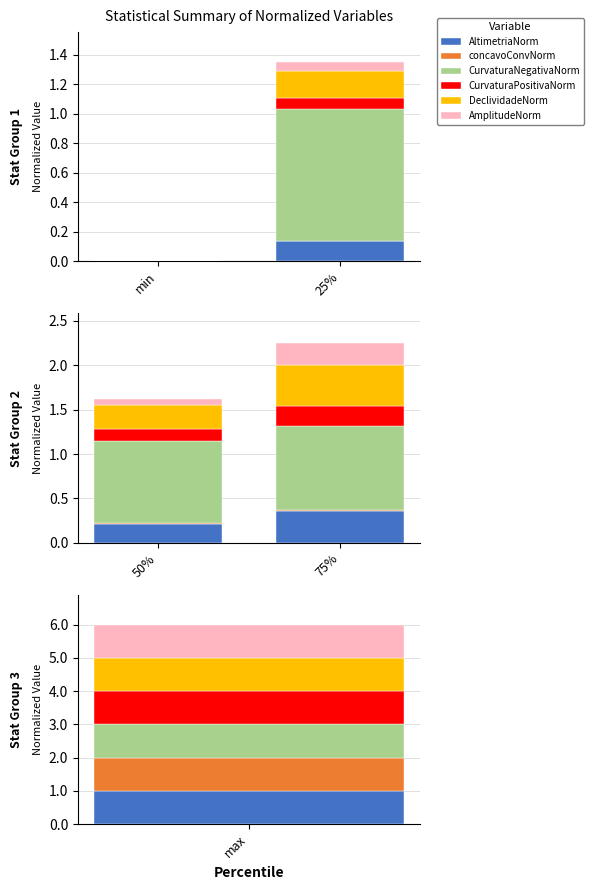

What is the maximum value shown in the chart?

1.0